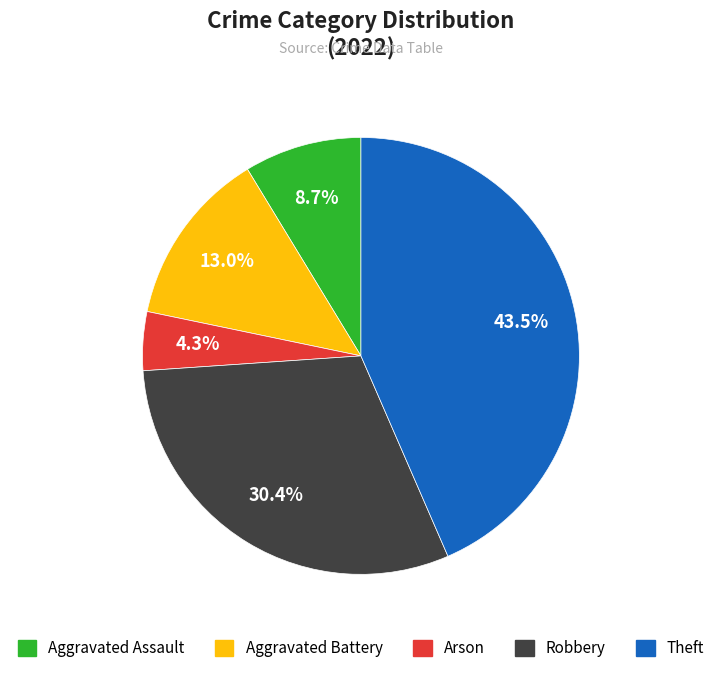

How many slices are in this pie chart?

5